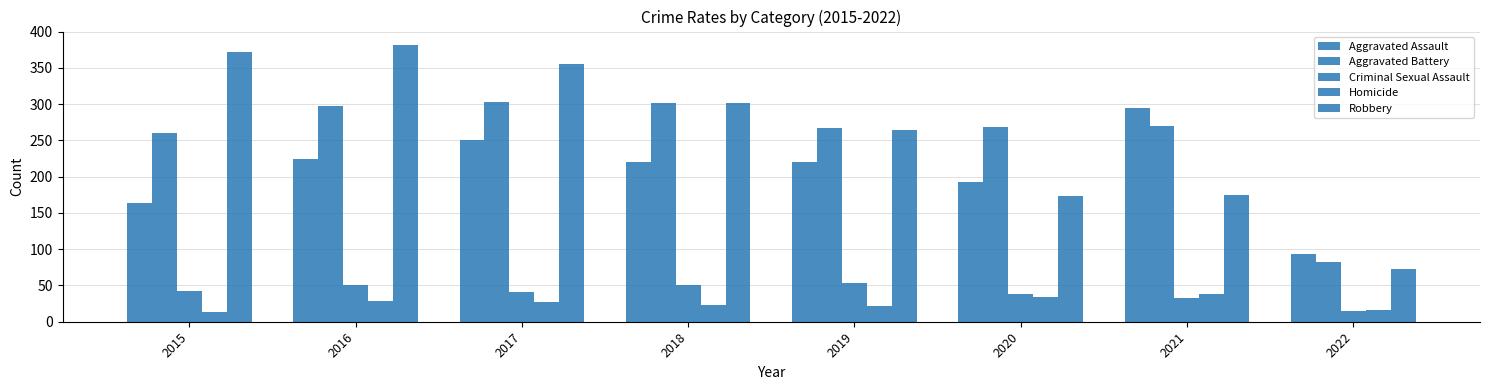

How many bars are there in each group?

5